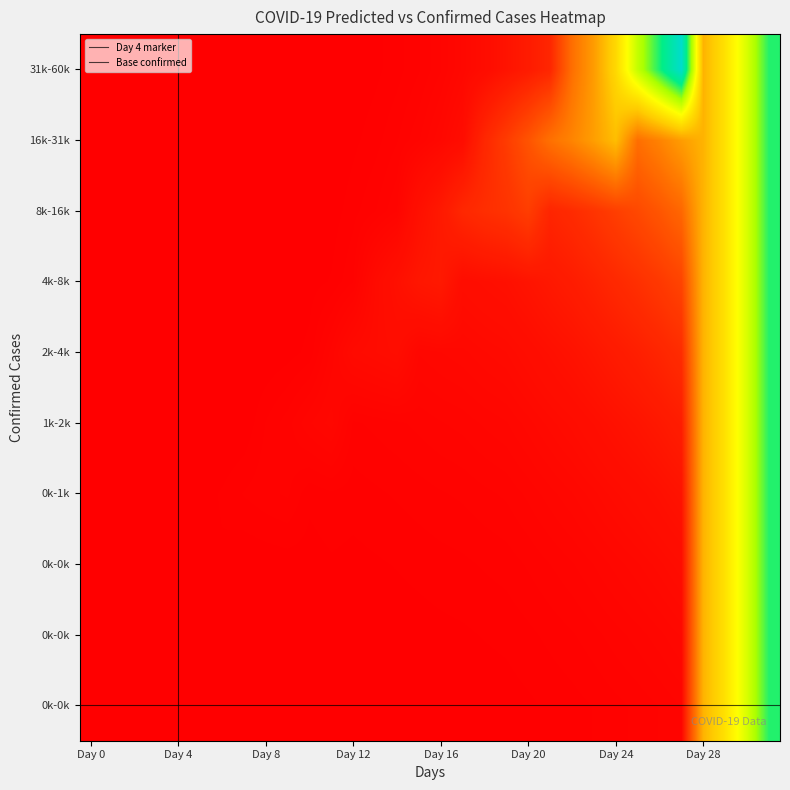

Which category has the highest value across all series?

31